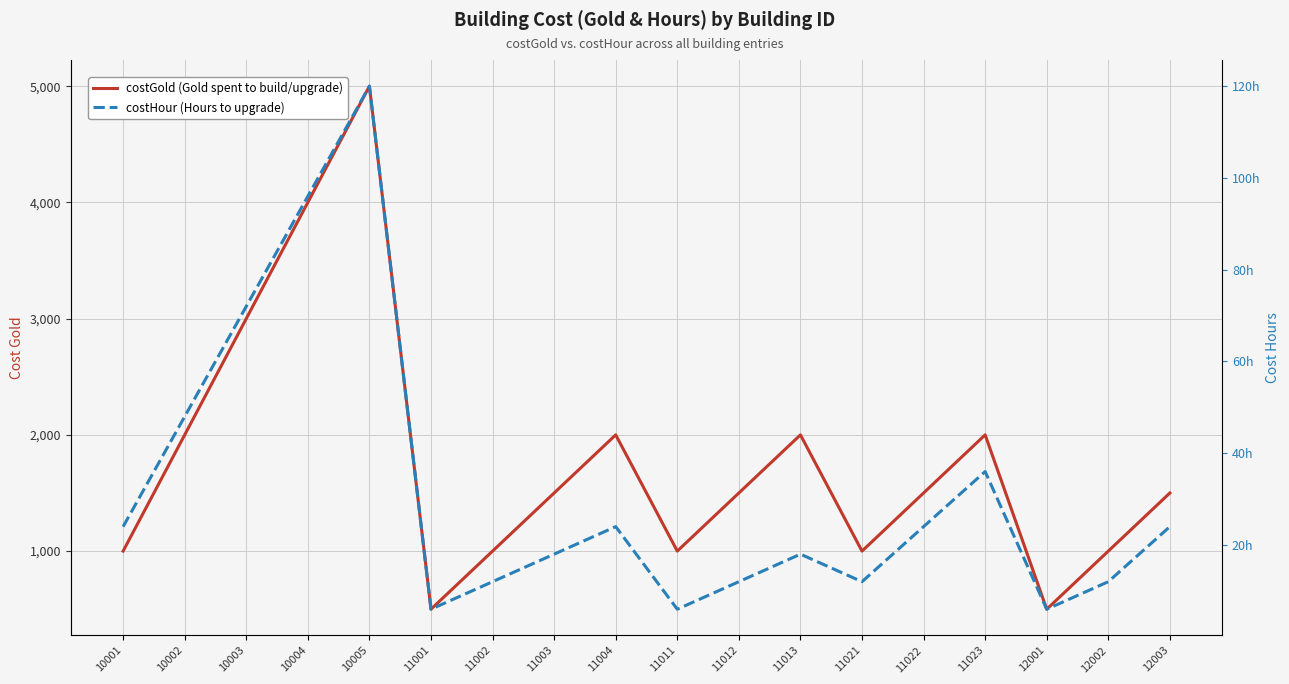

At which label is costHour (Hours to upgrade) closest to 63?

10003